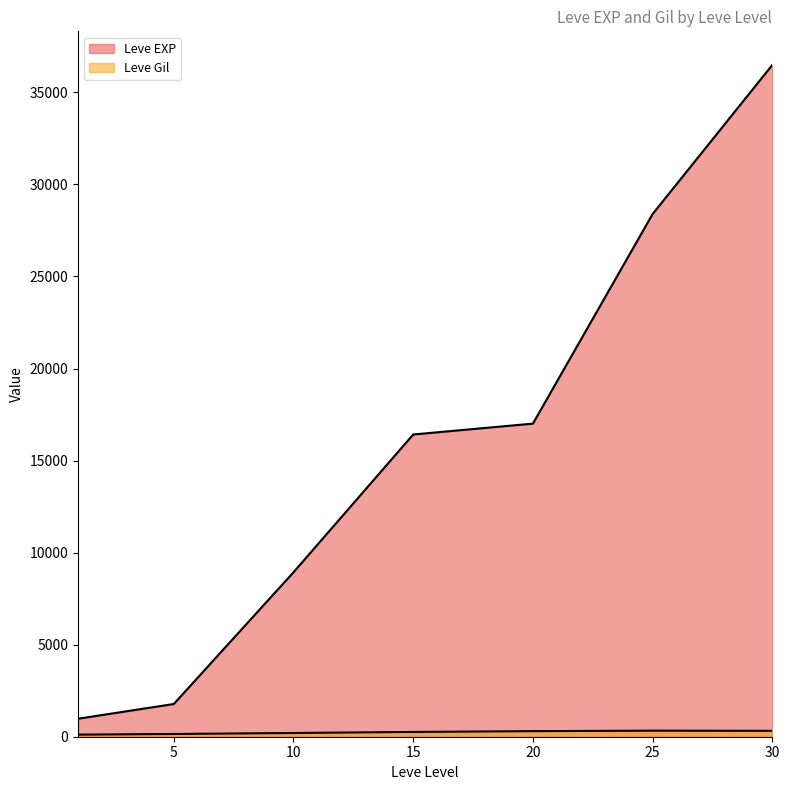

The Leve EXP series shows 13822 at 10. True or false?

False